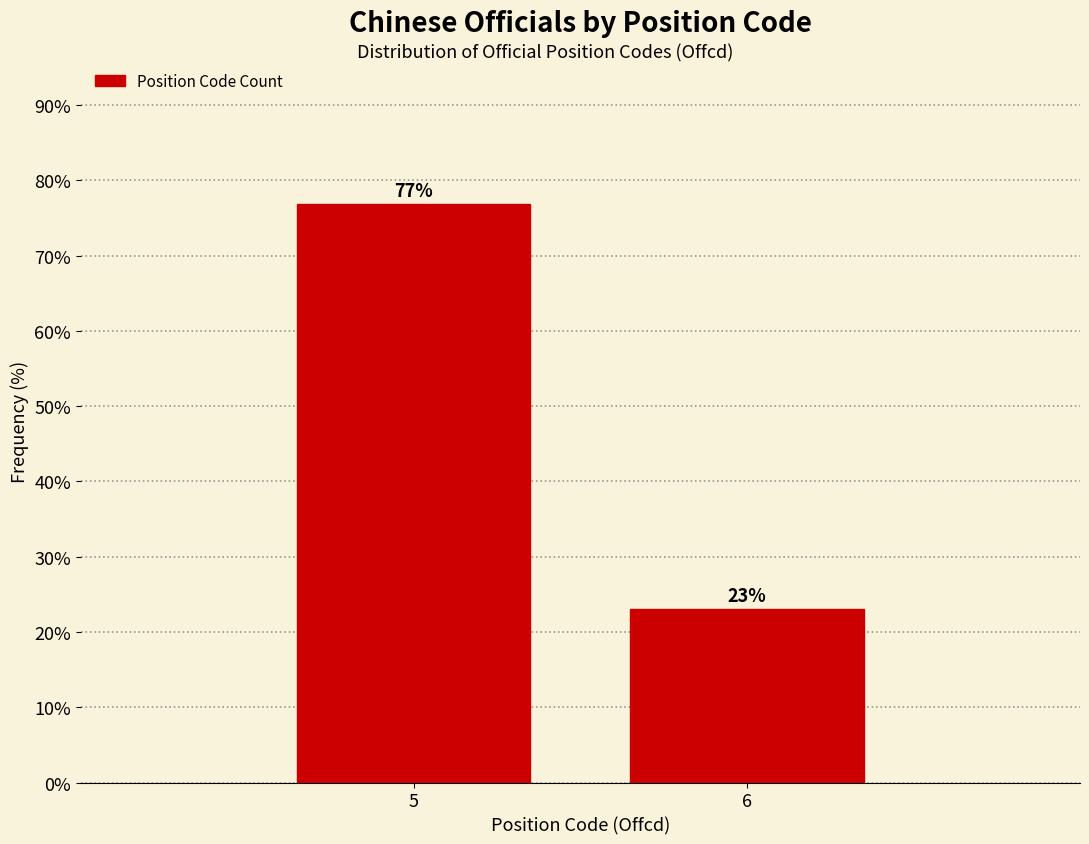

Is it true that the value at 6 is 23.1?

True